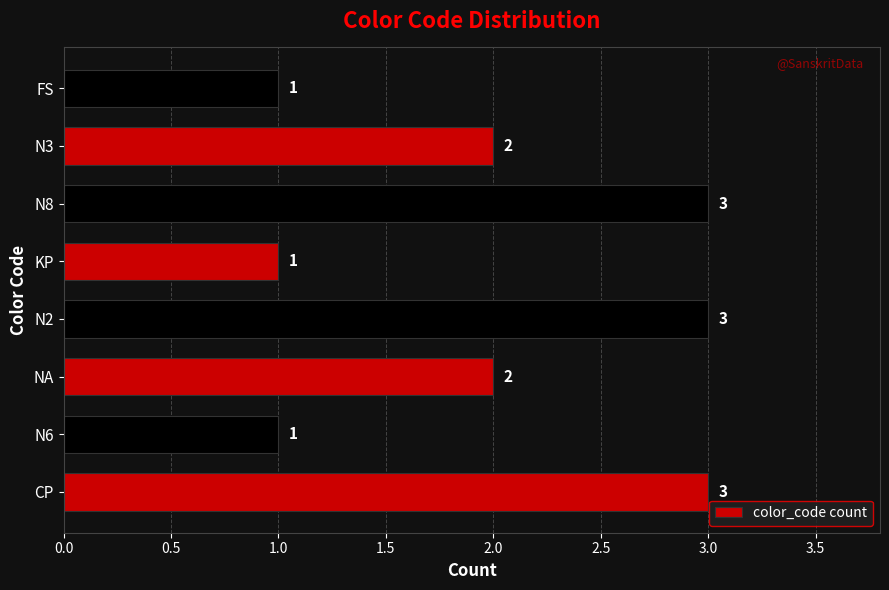

True or false: the data shows 1 at N6.

True